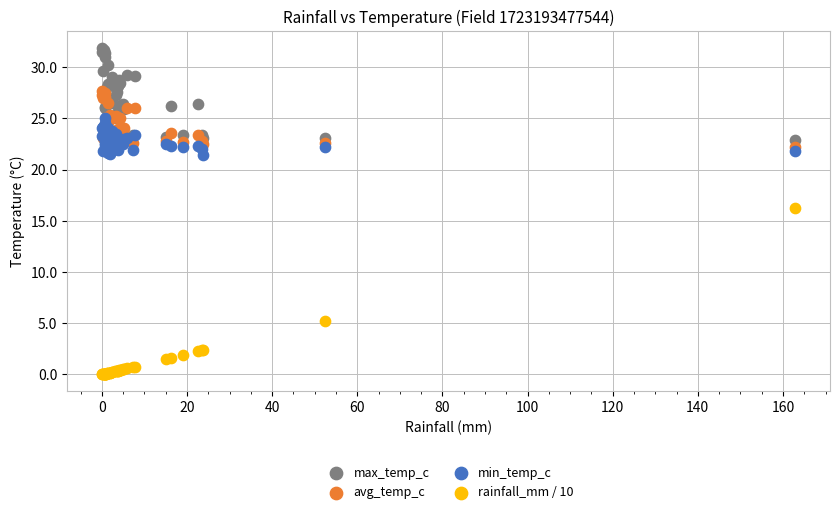

What are all the series names shown in the legend?

max_temp_c, avg_temp_c, min_temp_c, rainfall_mm / 10